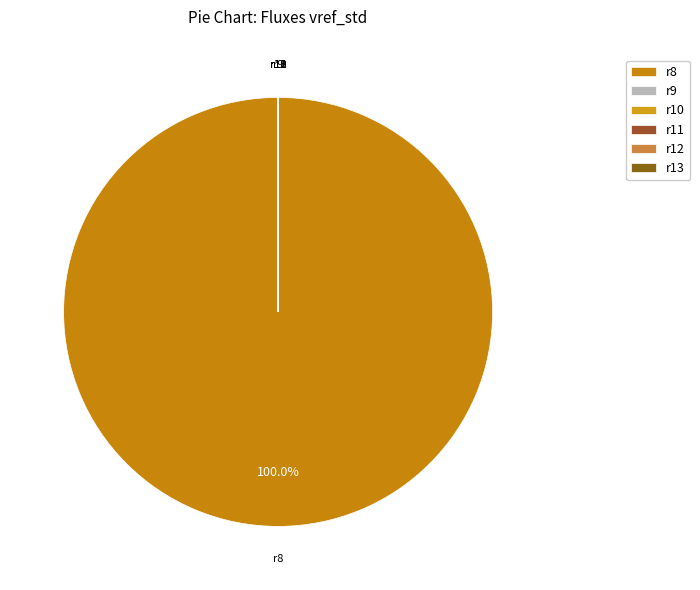

Which category has the biggest portion of the pie?

r8